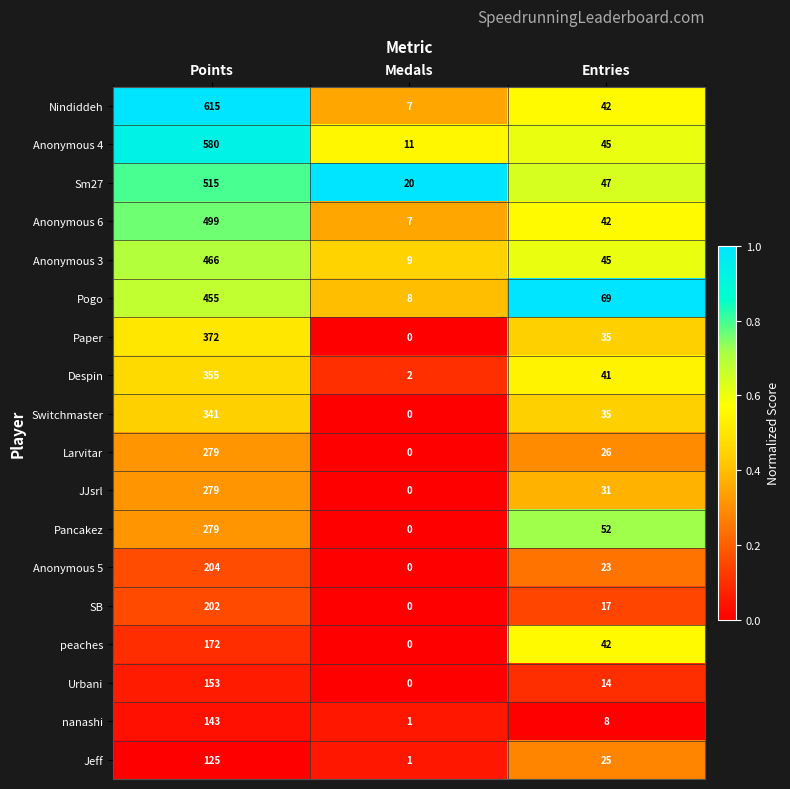

Rank the categories by Despin value from lowest to highest.

Medals, Entries, Points